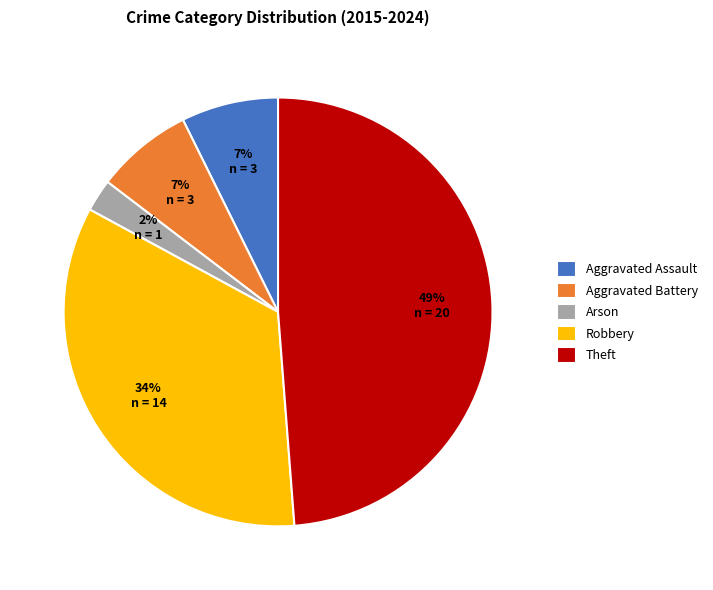

Is it true that Arson is 2% of the pie?

True